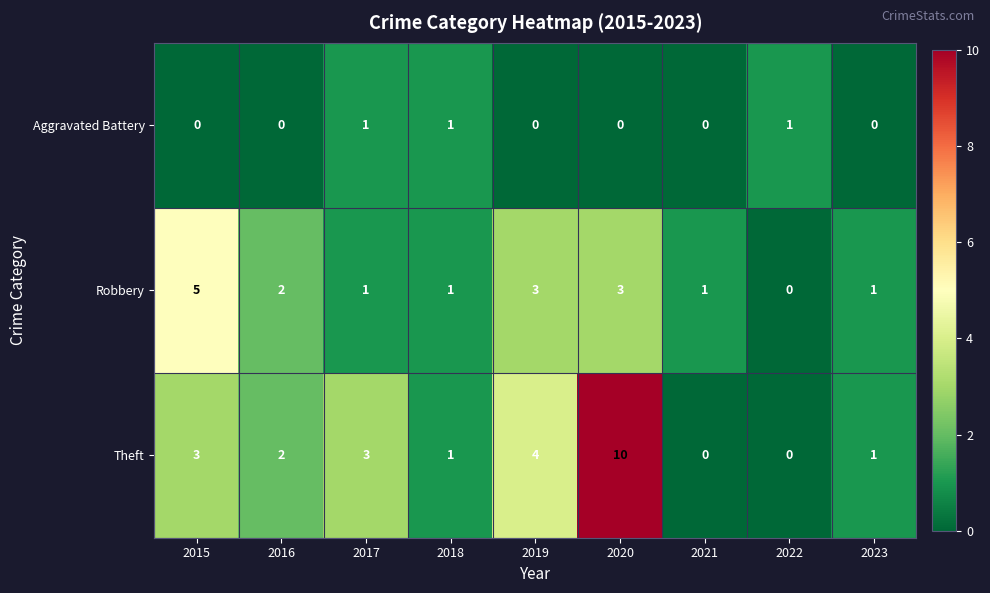

Reading right to left, list all the values displayed in this chart.

Aggravated Battery: 0	1	0	0	0	1	1	0	0
Robbery: 1	0	1	3	3	1	1	2	5
Theft: 1	0	0	10	4	1	3	2	3